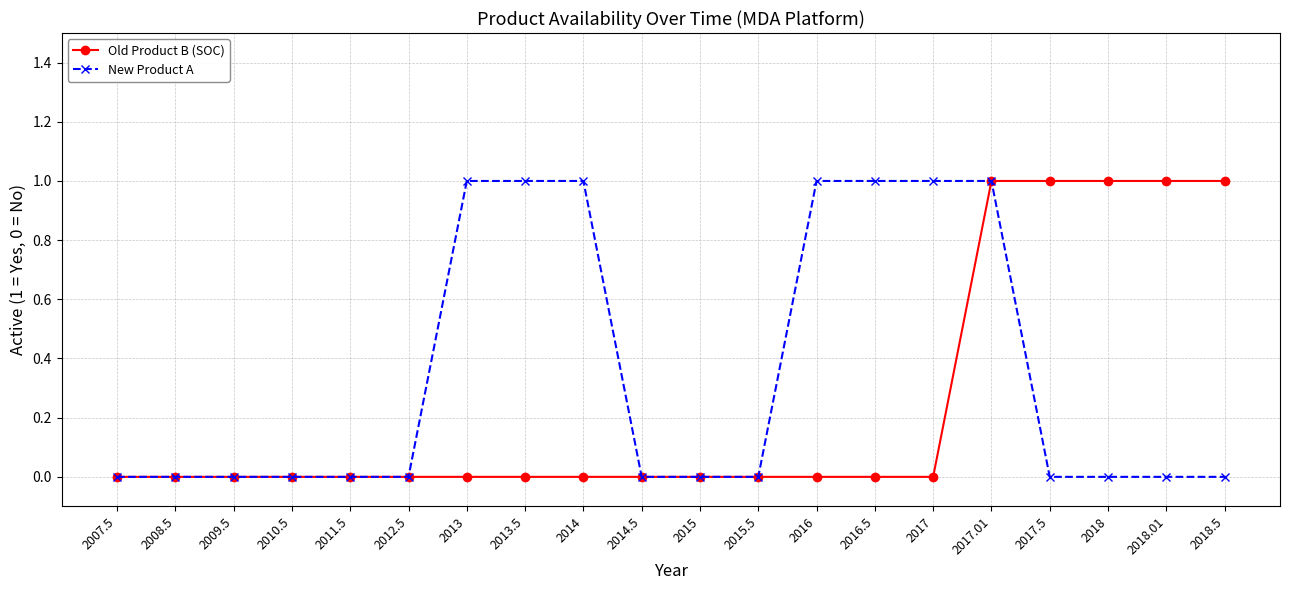

Which series changed the most between 2015.5 and 2018?

Old Product B (SOC)